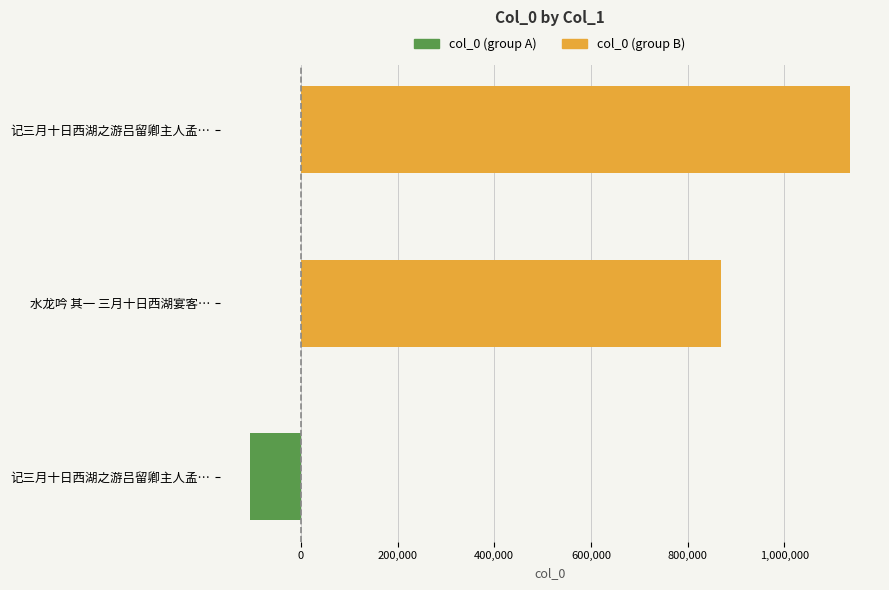

Is it true that col_0 (group B) equals 1215464 at 水龙吟 其一 三月十日西湖宴客…?

False